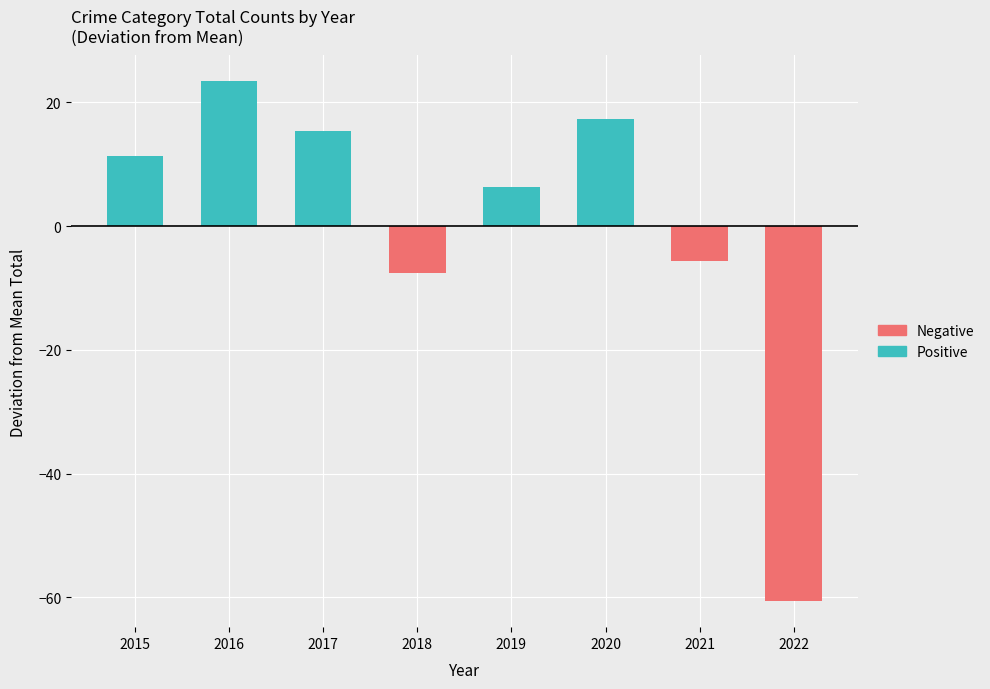

What is the average value of the Negative series?

-9.2